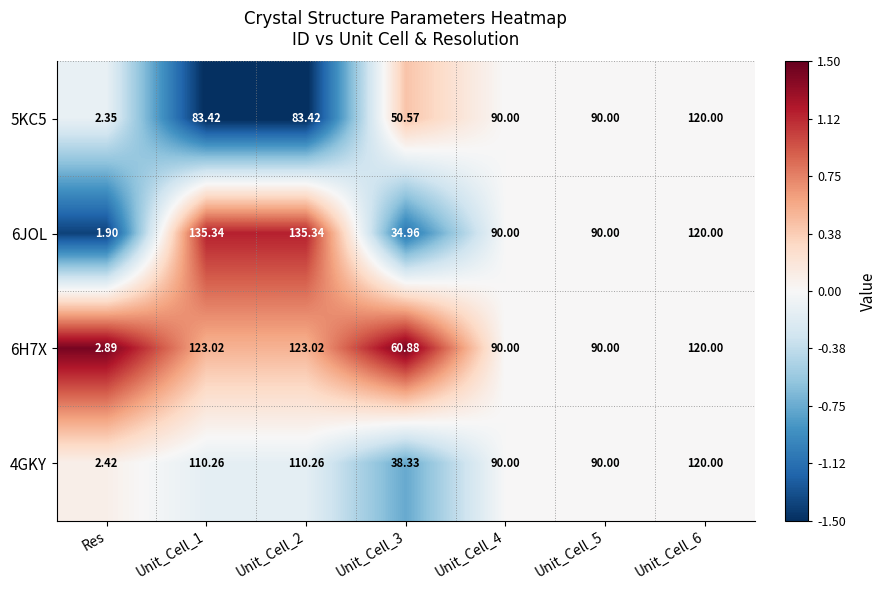

How many series are shown in this chart?

4